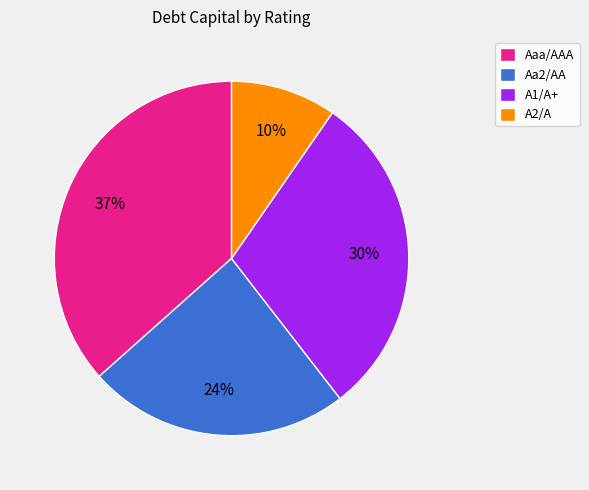

The Aaa/AAA slice represents 37% of the pie. True or false?

True